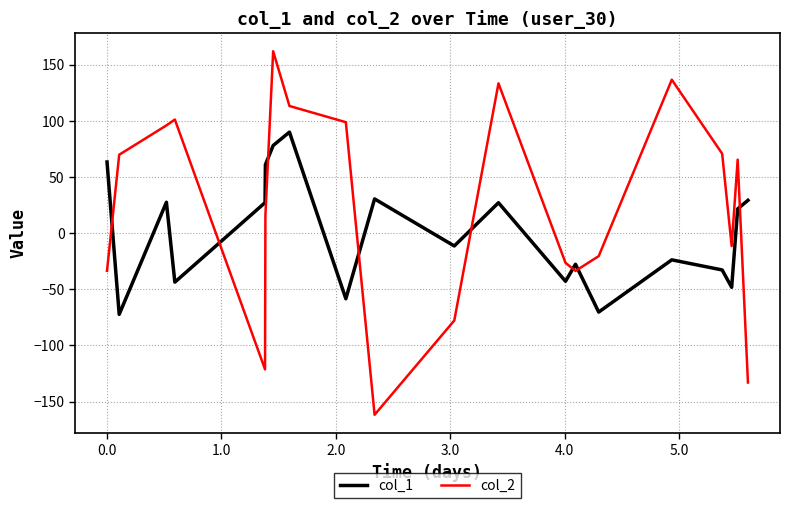

Which series has the largest total across all categories?

col_2